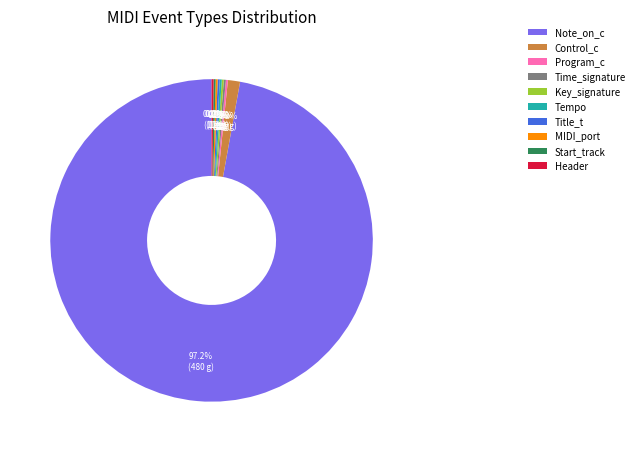

What is the largest slice in the pie chart?

Note_on_c